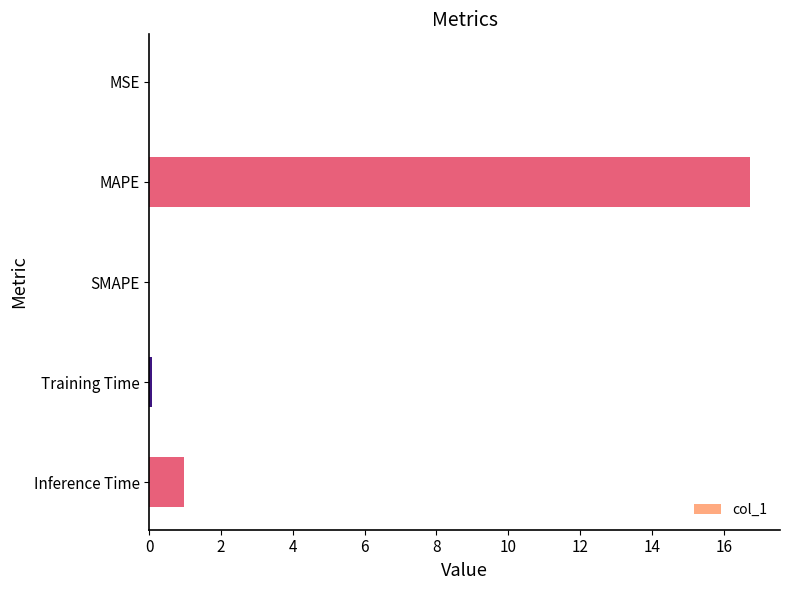

Where is the data nearest to the value 8?

Inference Time